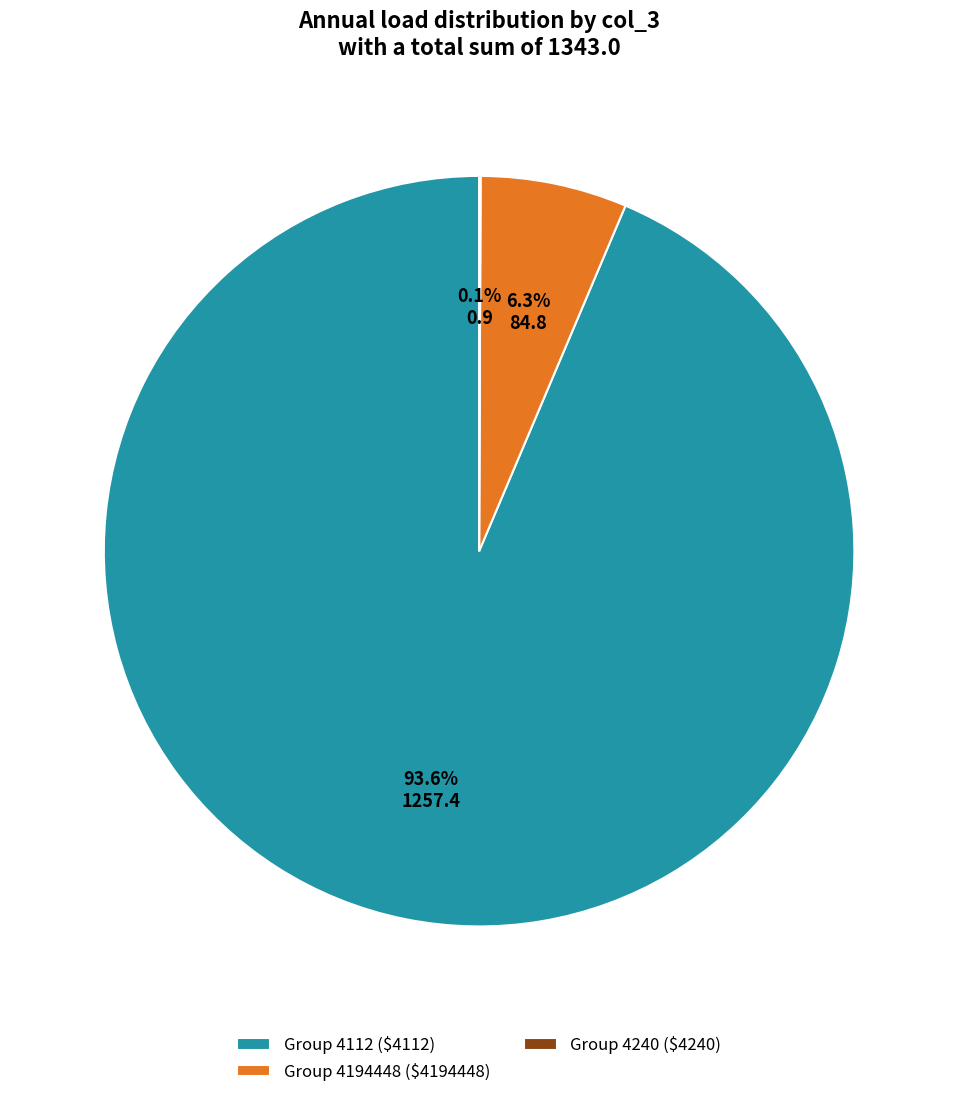

What portion of the pie excludes Group 4112 ($4112)?

6.4%